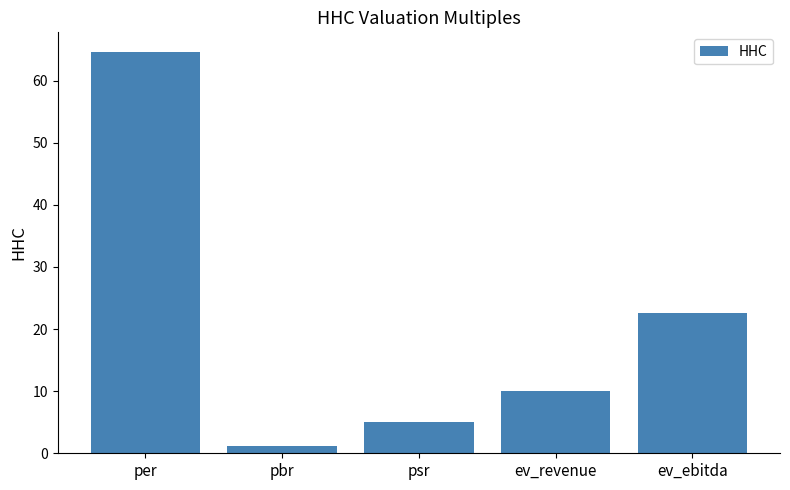

Does the chart contain stacked bars?

No